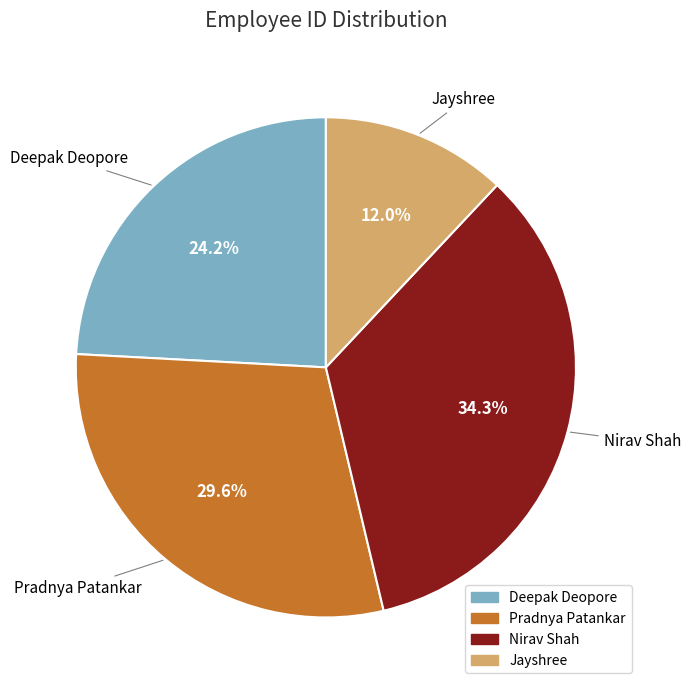

How many slices are in this pie chart?

4